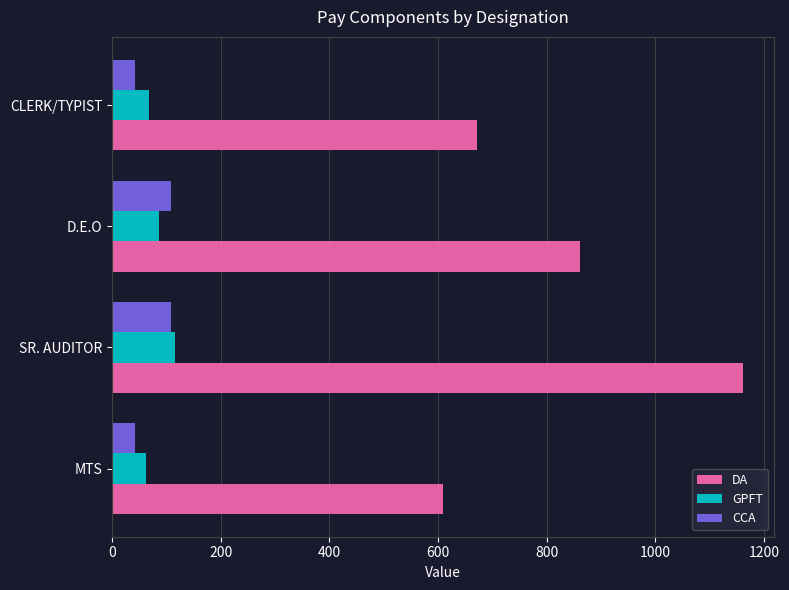

Is it true that GPFT equals 116 at SR. AUDITOR?

True